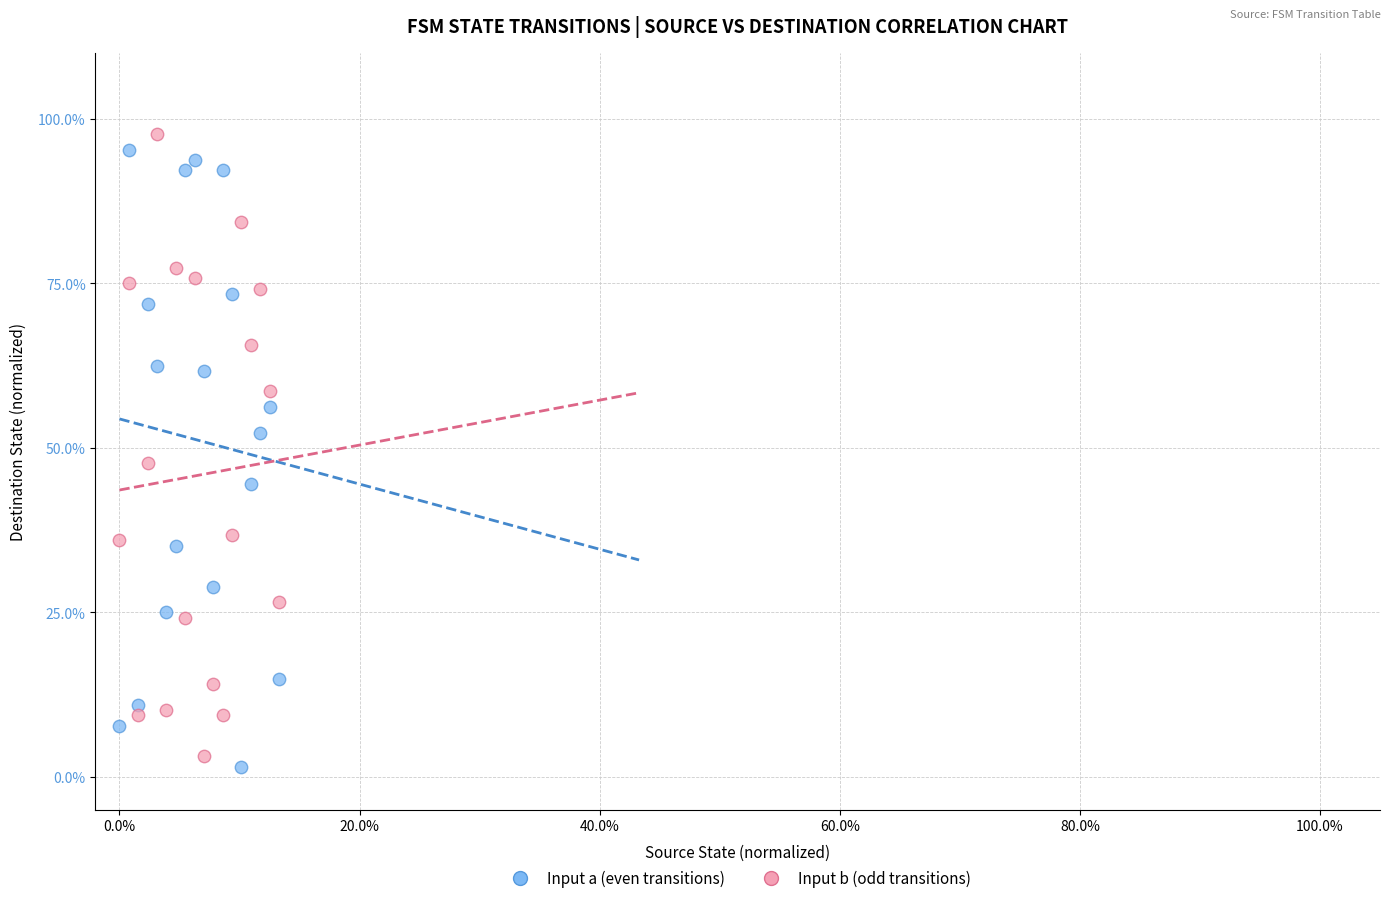

Which series reaches the maximum Y coordinate?

Input b (odd transitions)